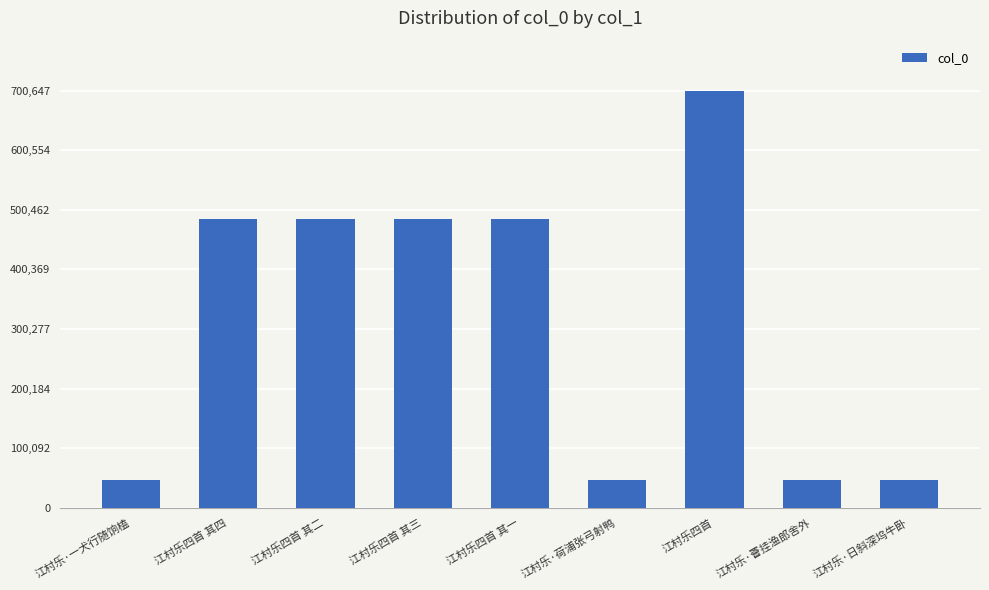

What is the label of the 5th bar from the left?

江村乐四首 其一